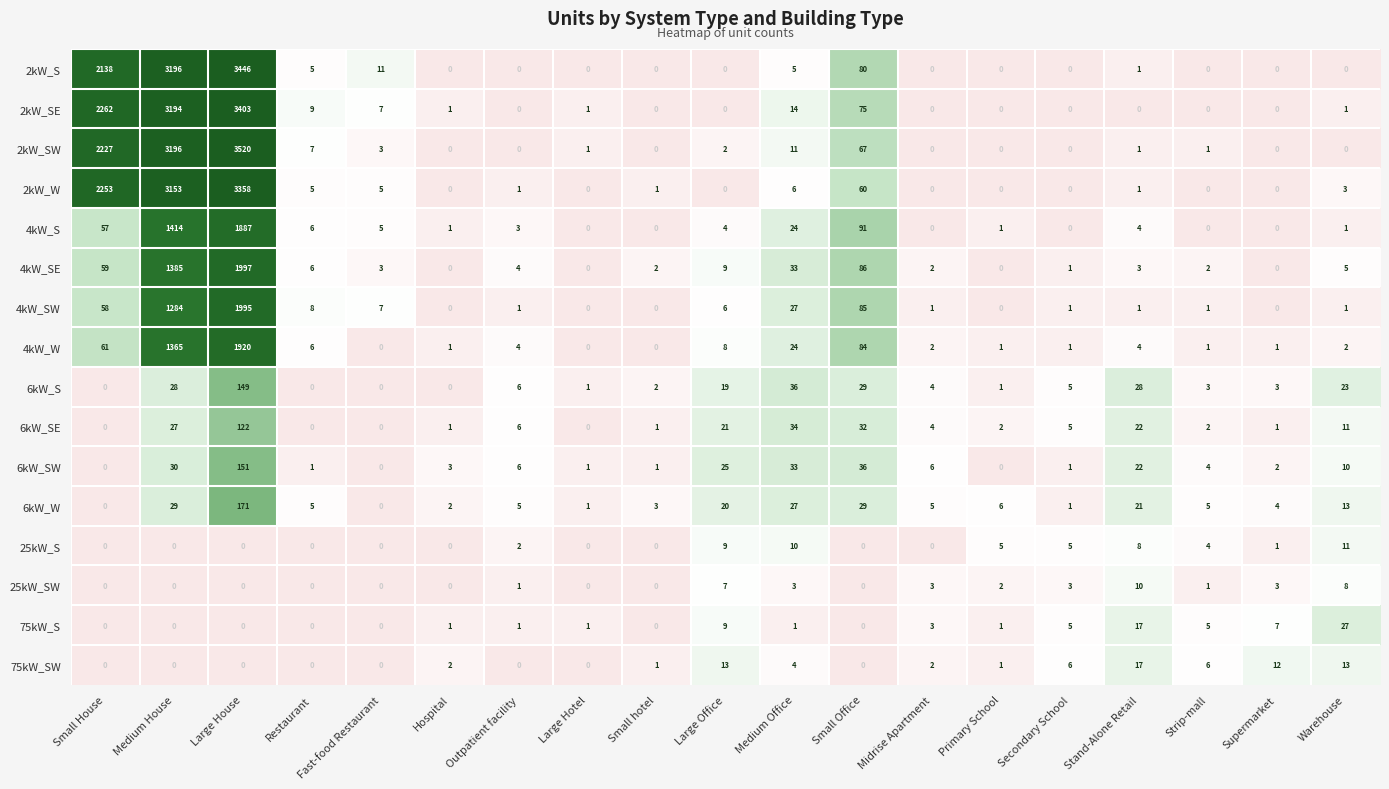

List the series in order of their peak value, highest first.

2kW_SW, 2kW_S, 2kW_SE, 2kW_W, 4kW_SE, 4kW_SW, 4kW_W, 4kW_S, 6kW_W, 6kW_SW, 6kW_S, 6kW_SE, 75kW_S, 75kW_SW, 25kW_S, 25kW_SW